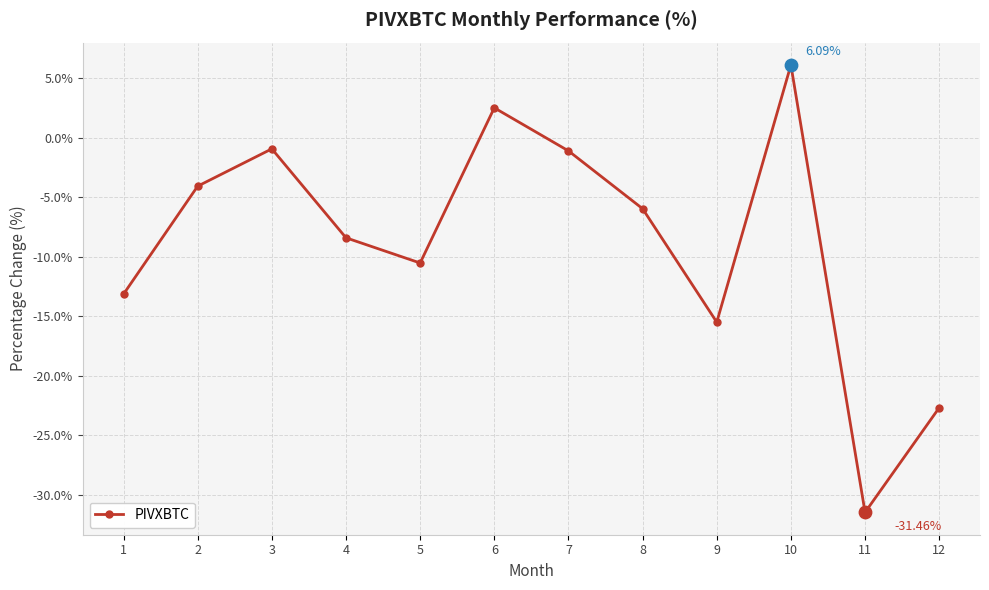

What is the change in value from 7 to 8?

-4.9